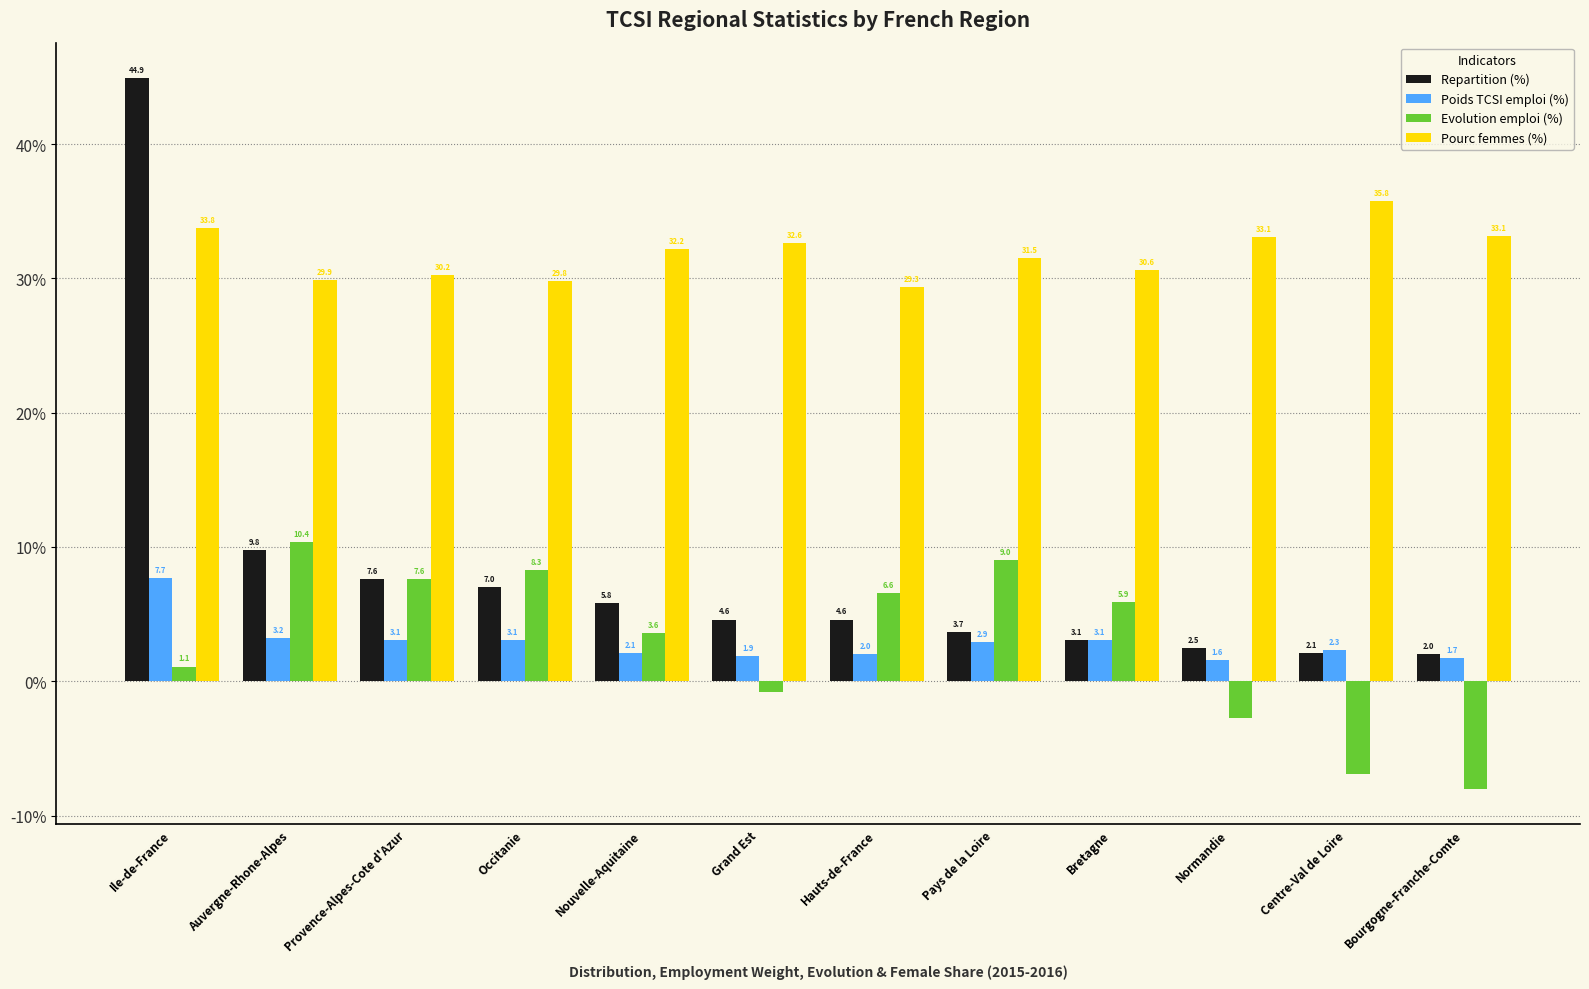

What is the difference between the maximum and minimum values in the Evolution emploi (%) series?

18.4